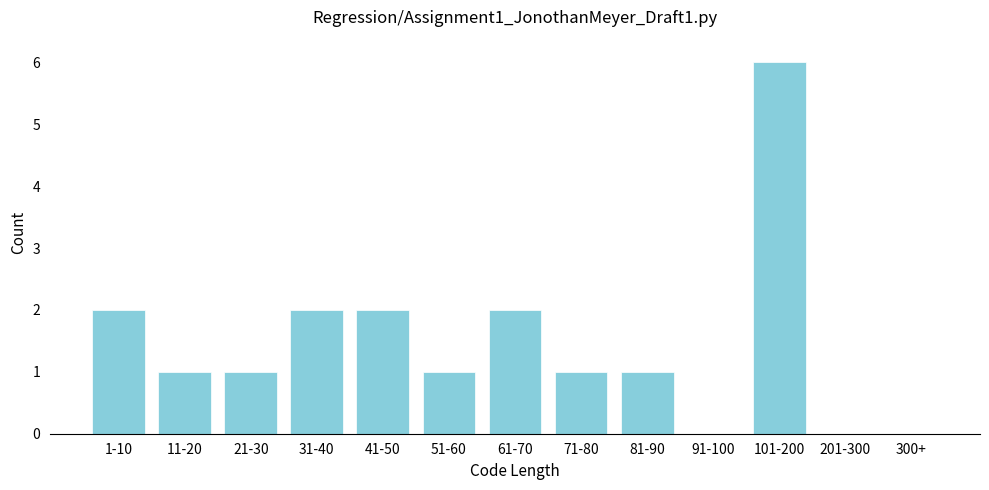

Reading left to right, extract all data points from this chart.

1-10=2	11-20=1	21-30=1	31-40=2	41-50=2	51-60=1	61-70=2	71-80=1	81-90=1	91-100=0	101-200=6	201-300=0	300+=0